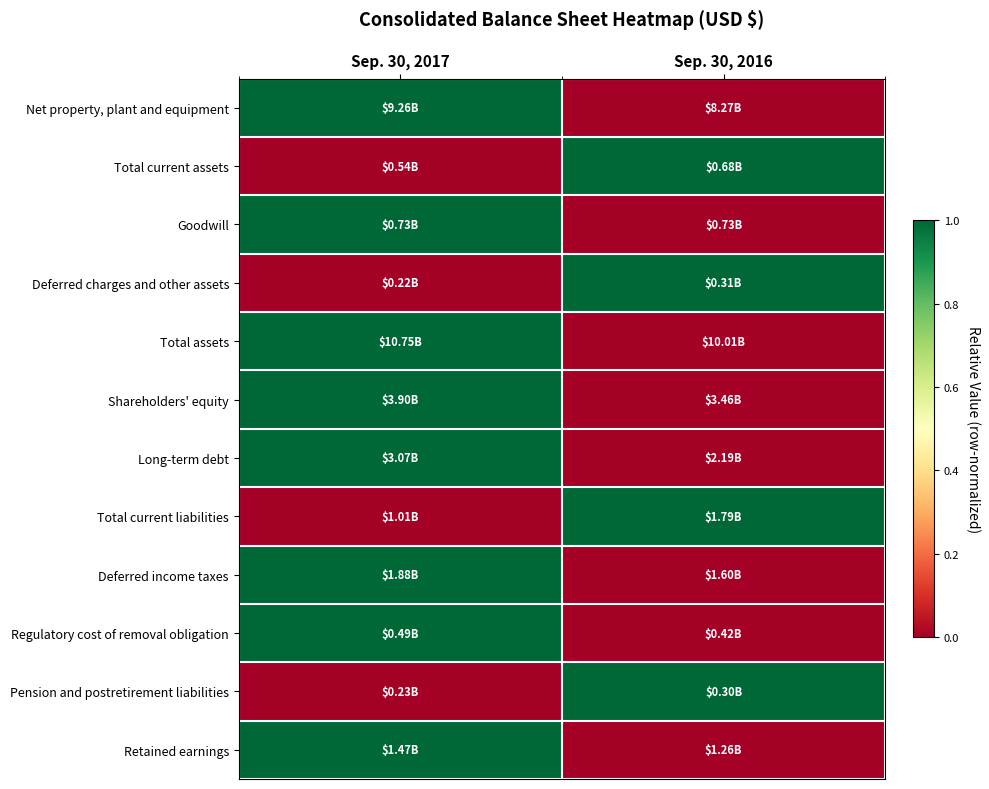

Reading left to right, extract all data points from this chart.

Net property, plant and equipment: Sep. 30, 2017=1	Sep. 30, 2016=0
Total current assets: Sep. 30, 2017=0	Sep. 30, 2016=1
Goodwill: Sep. 30, 2017=1	Sep. 30, 2016=0
Deferred charges and other assets: Sep. 30, 2017=0	Sep. 30, 2016=1
Total assets: Sep. 30, 2017=1	Sep. 30, 2016=0
Shareholders' equity: Sep. 30, 2017=1	Sep. 30, 2016=0
Long-term debt: Sep. 30, 2017=1	Sep. 30, 2016=0
Total current liabilities: Sep. 30, 2017=0	Sep. 30, 2016=1
Deferred income taxes: Sep. 30, 2017=1	Sep. 30, 2016=0
Regulatory cost of removal obligation: Sep. 30, 2017=1	Sep. 30, 2016=0
Pension and postretirement liabilities: Sep. 30, 2017=0	Sep. 30, 2016=1
Retained earnings: Sep. 30, 2017=1	Sep. 30, 2016=0